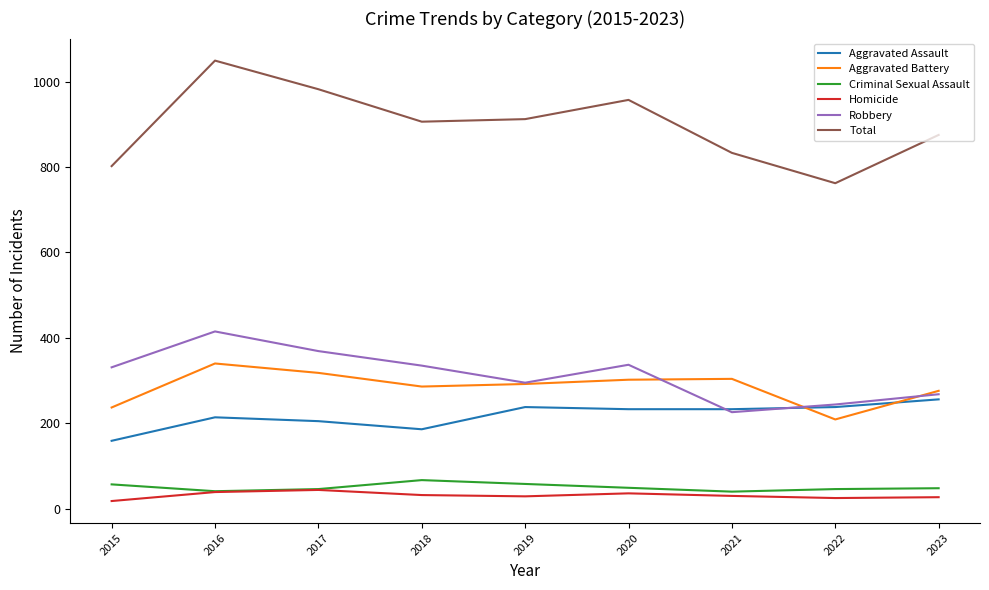

True or false: Criminal Sexual Assault and Total intersect in this chart.

False